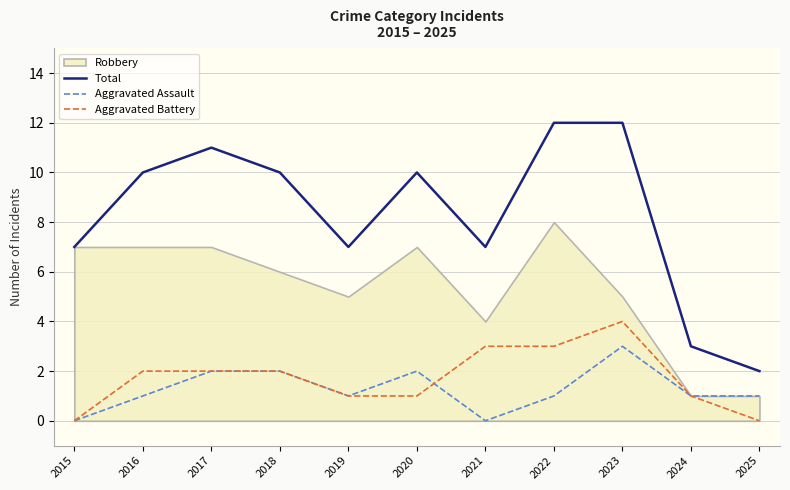

True or false: Aggravated Assault and Total intersect in this chart.

False